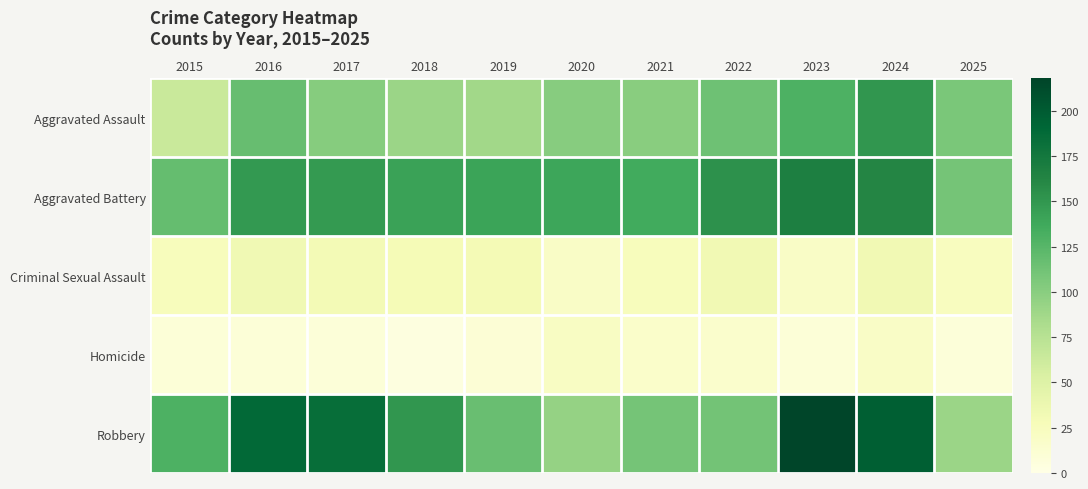

Reading left to right, extract all data points from this chart.

Aggravated Assault: 2015=64	2016=117	2017=102	2018=91	2019=87	2020=101	2021=100	2022=114	2023=130	2024=150	2025=108
Aggravated Battery: 2015=118	2016=149	2017=148	2018=142	2019=141	2020=139	2021=136	2022=154	2023=167	2024=162	2025=110
Criminal Sexual Assault: 2015=25	2016=34	2017=31	2018=29	2019=30	2020=19	2021=25	2022=33	2023=19	2024=33	2025=23
Homicide: 2015=9	2016=9	2017=8	2018=4	2019=10	2020=21	2021=17	2022=16	2023=9	2024=19	2025=7
Robbery: 2015=130	2016=189	2017=184	2018=150	2019=116	2020=94	2021=110	2022=111	2023=218	2024=197	2025=91